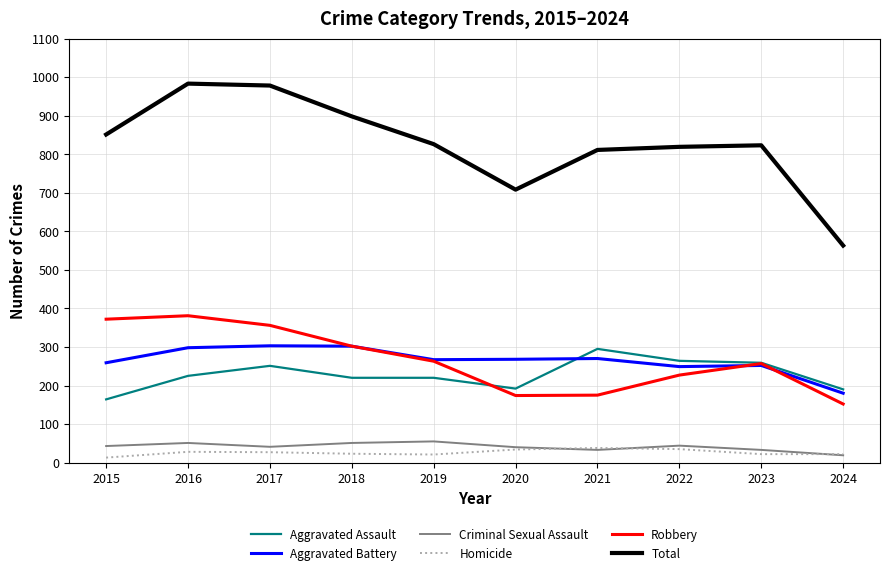

What is the total value across all series at 2017?

1956